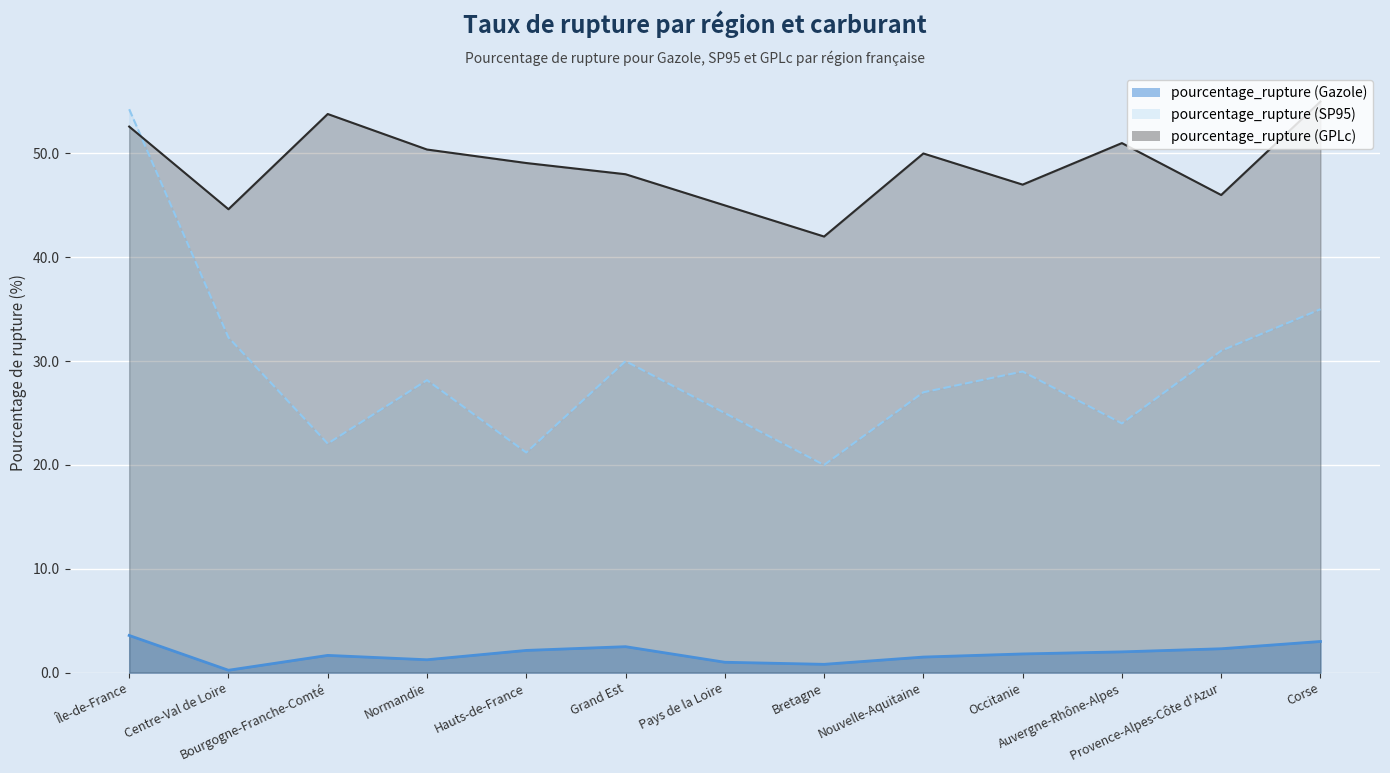

Rank the categories by pourcentage_rupture (Gazole) value from lowest to highest.

Centre-Val de Loire, Bretagne, Pays de la Loire, Normandie, Nouvelle-Aquitaine, Bourgogne-Franche-Comté, Occitanie, Auvergne-Rhône-Alpes, Hauts-de-France, Provence-Alpes-Côte d'Azur, Grand Est, Corse, Île-de-France